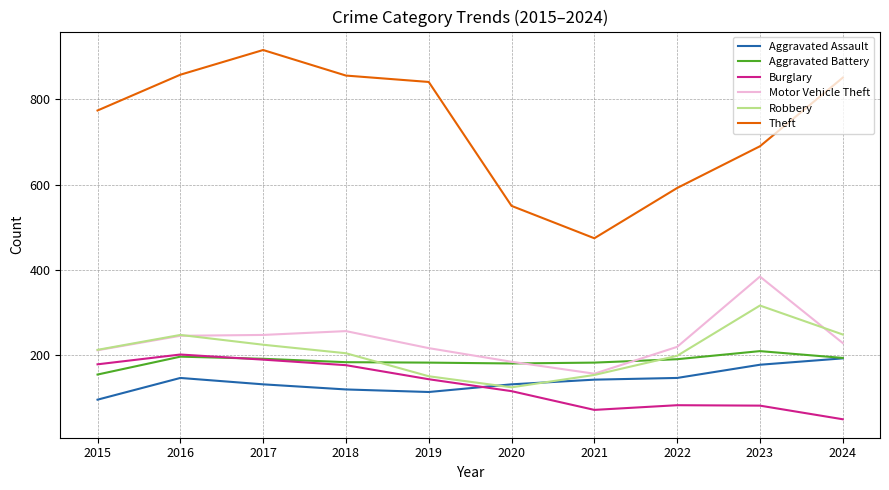

What is the total value across all series at 2016?

1893